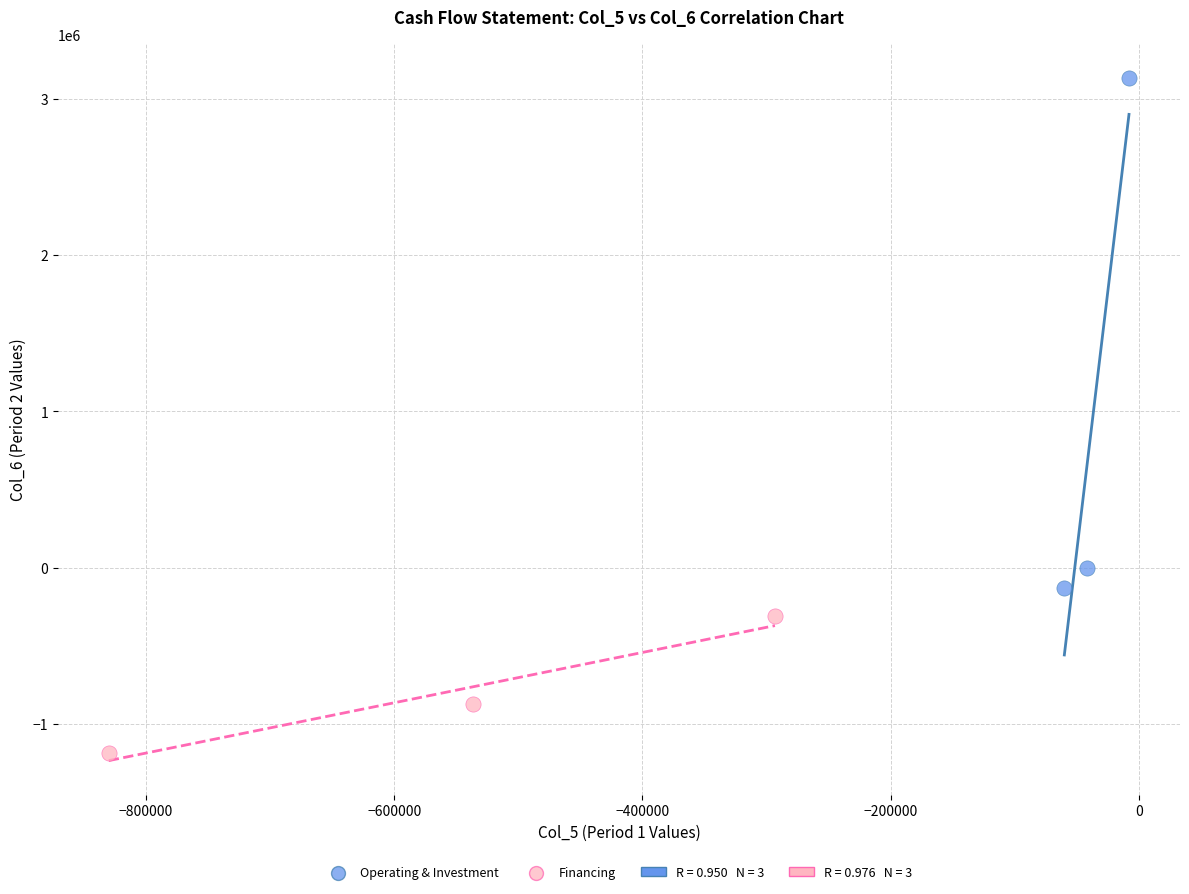

Which series contains the highest Y value?

Operating & Investment